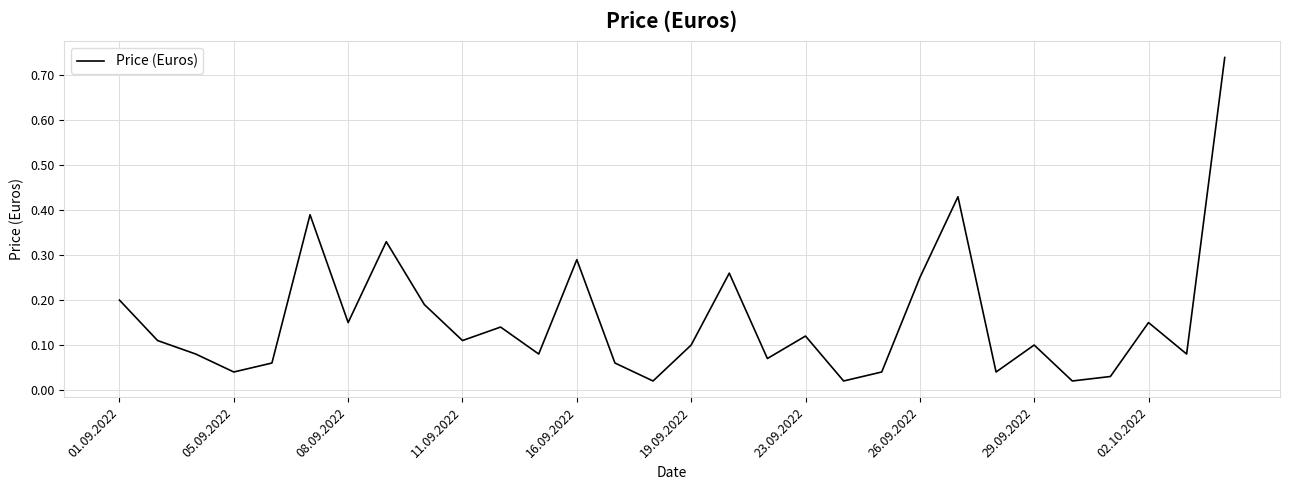

How many lines are shown in the chart?

1